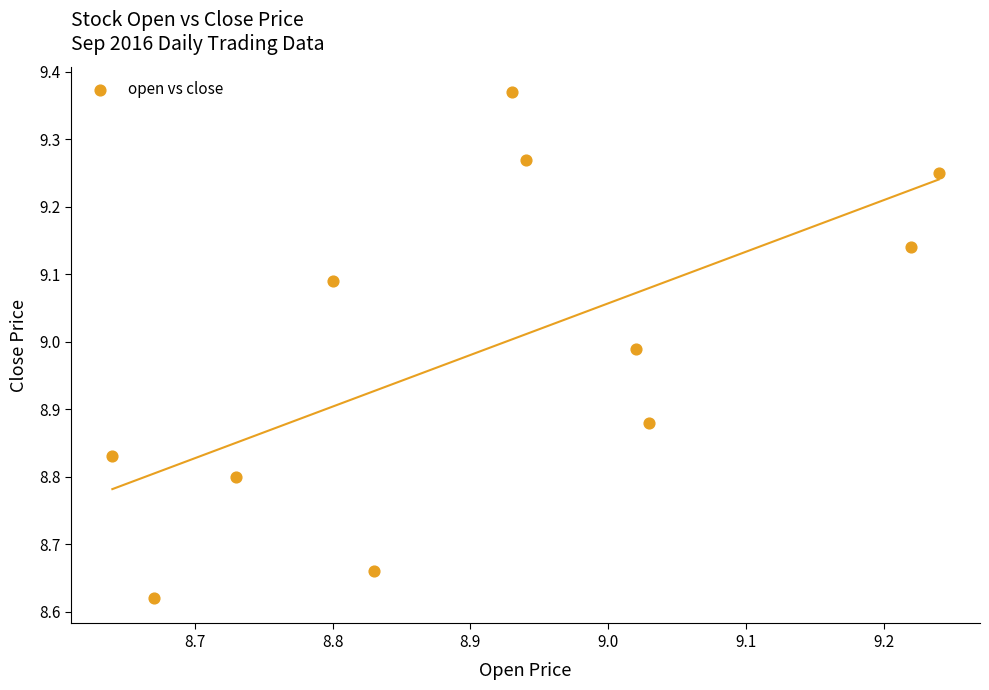

What is the range of X values (max minus min)?

0.6